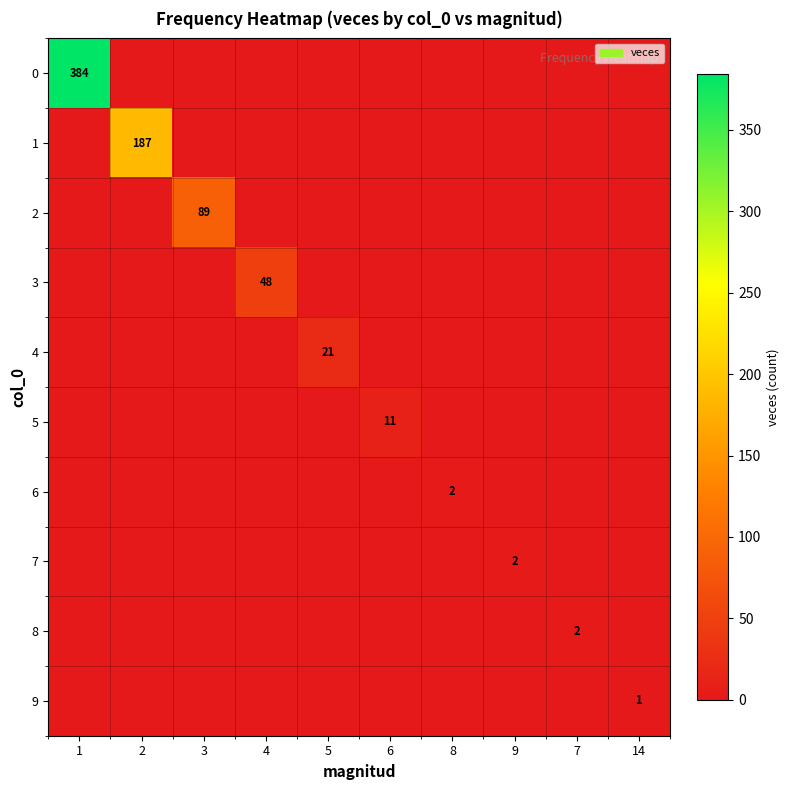

Rank the series at 5 from lowest to highest value.

0, 1, 2, 3, 5, 6, 7, 8, 9, 4